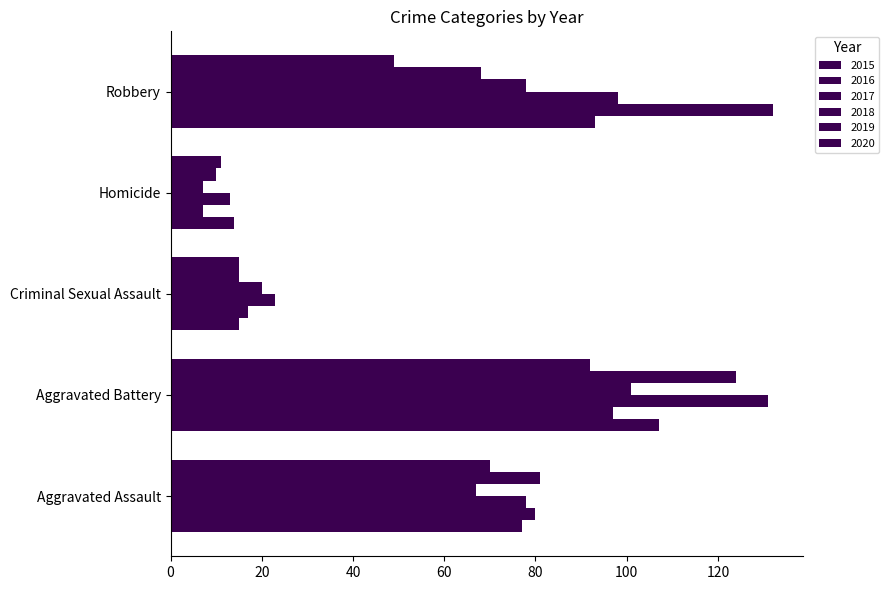

List the series in order of their peak value, lowest first.

2020, 2018, 2015, 2019, 2017, 2016